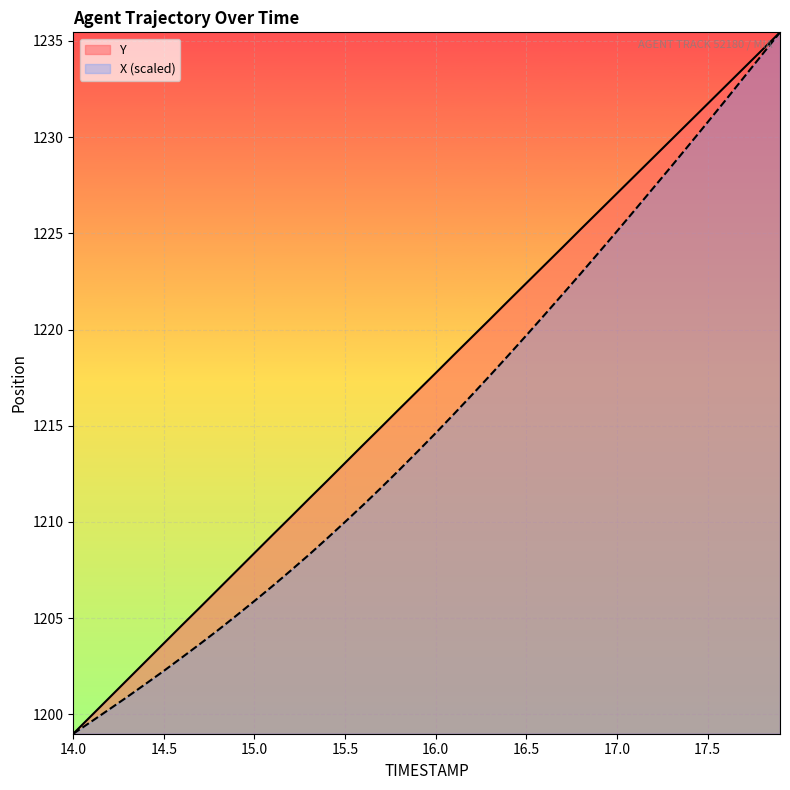

What is the greatest value displayed?

1235.4